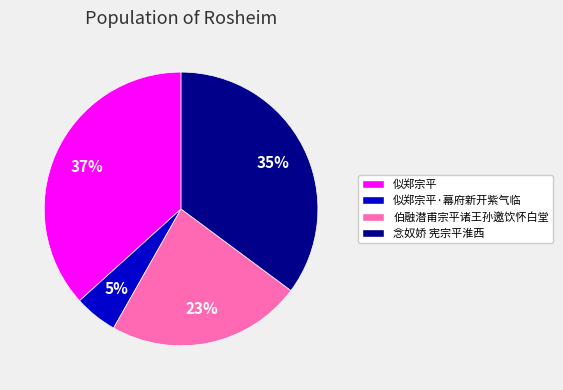

Between 似郑宗平 and 似郑宗平·幕府新开紫气临, which is larger?

似郑宗平